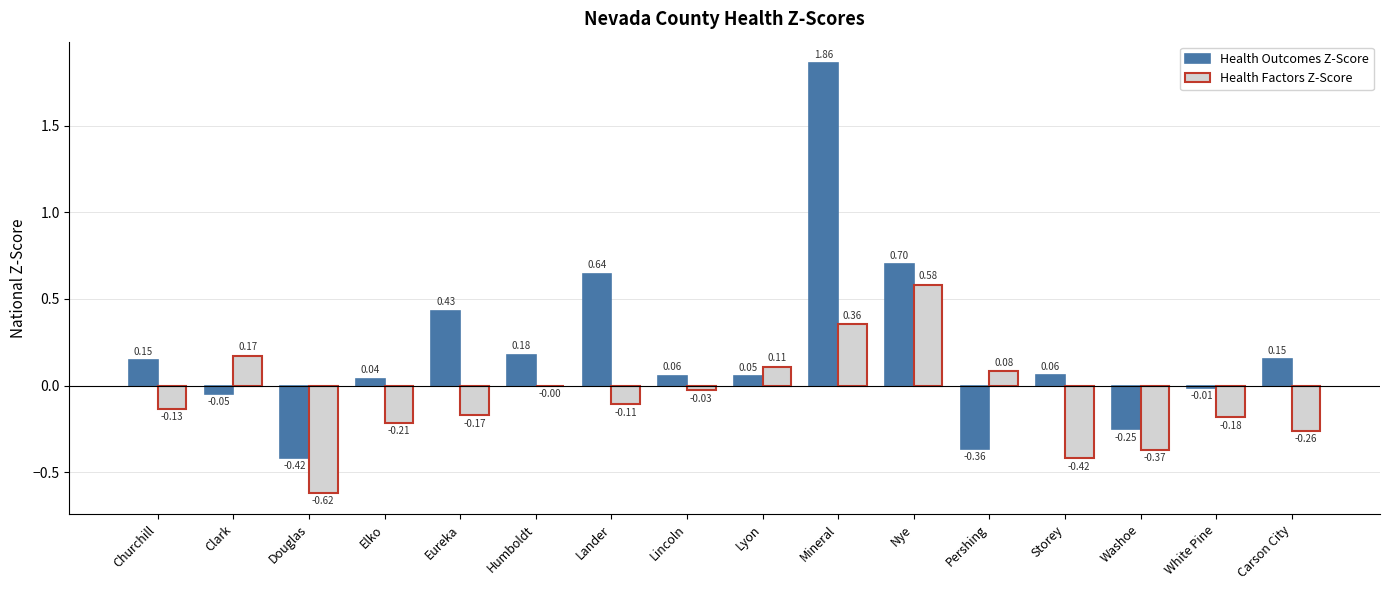

Which series has the widest spread of values?

Health Outcomes Z-Score